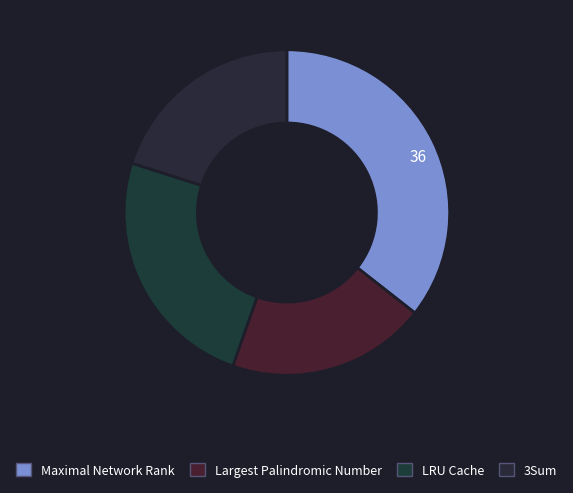

To the nearest percent, what is the difference between the 3Sum and Maximal Network Rank slice percentages?

15%